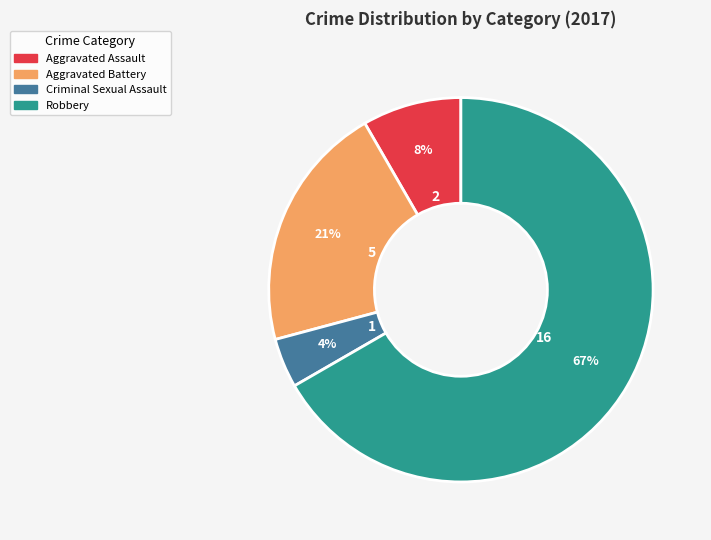

To the nearest percent, what is the average slice percentage?

25%